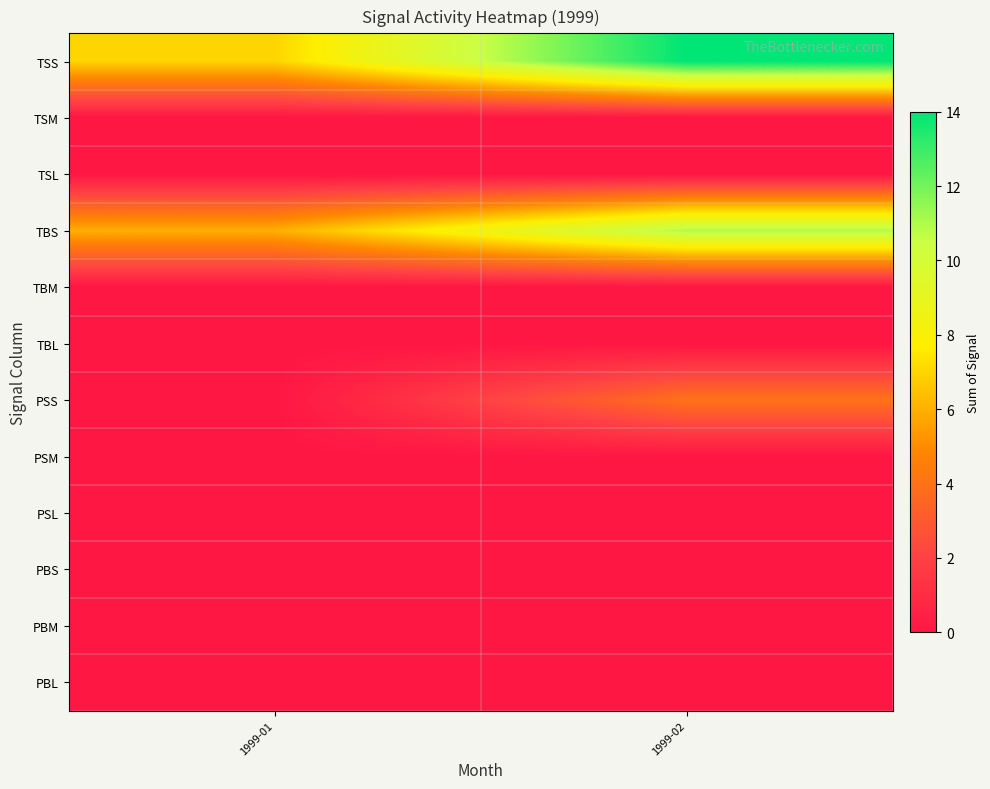

At how many categories does at least one series exceed 7?

1